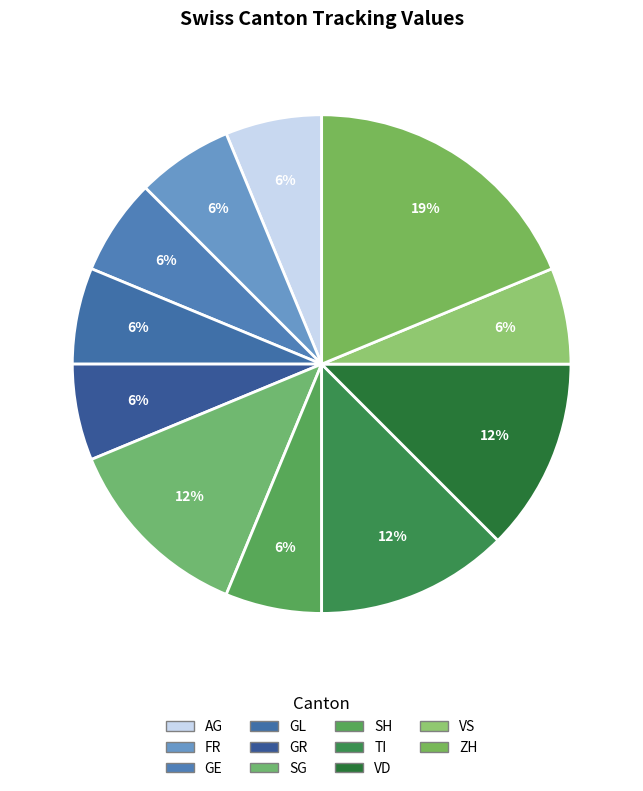

How many segments does this pie chart have?

11